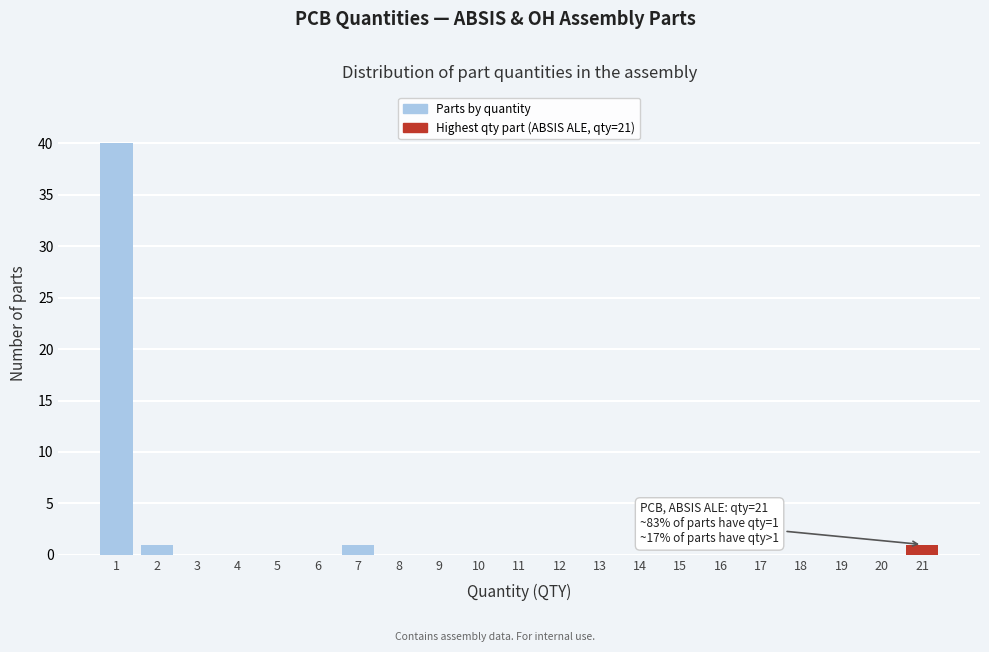

Reading left to right, what are all the values shown in this chart?

1=40	2=1	3=0	4=0	5=0	6=0	7=1	8=0	9=0	10=0	11=0	12=0	13=0	14=0	15=0	16=0	17=0	18=0	19=0	20=0	21=1